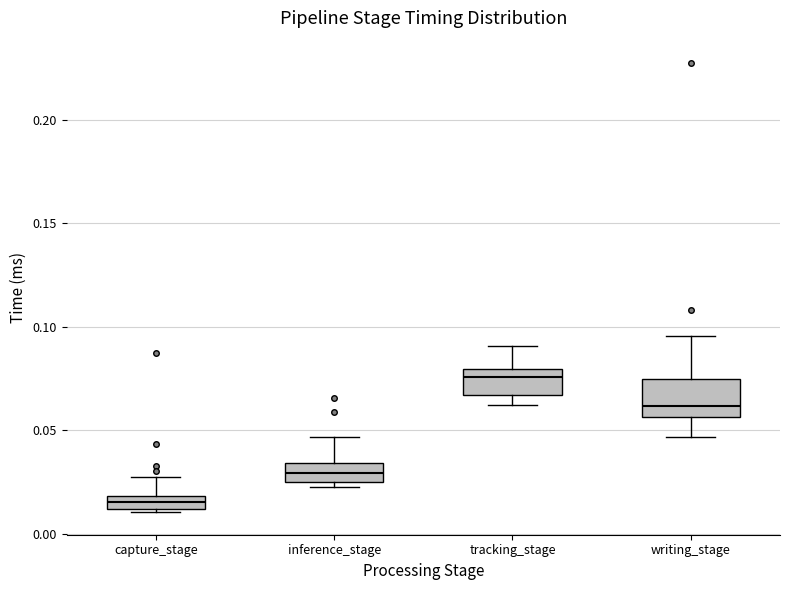

Which box's median line is the highest?

tracking_stage